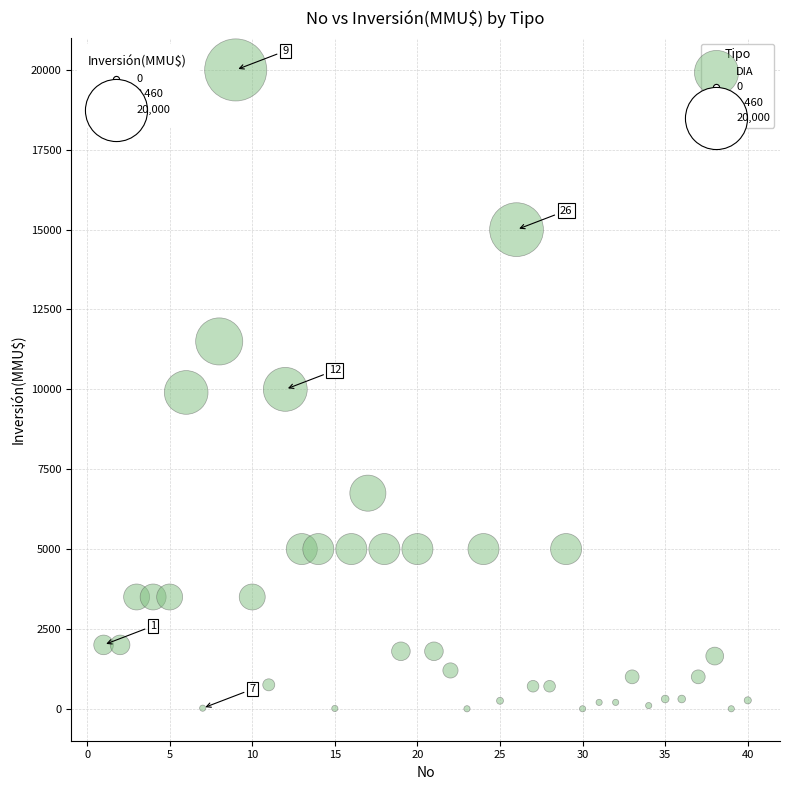

What is the range of X values (max minus min)?

39